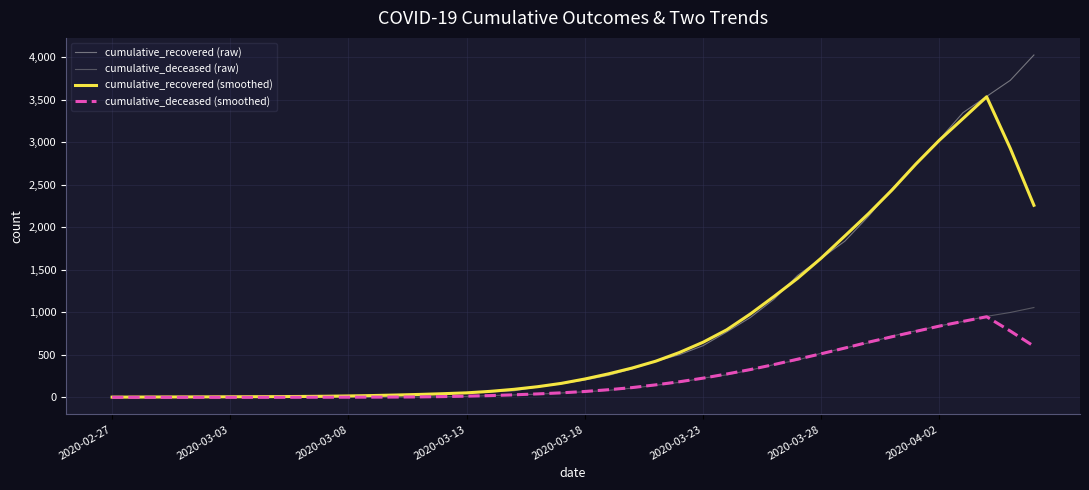

What is the maximum value shown in the chart?

4026.0